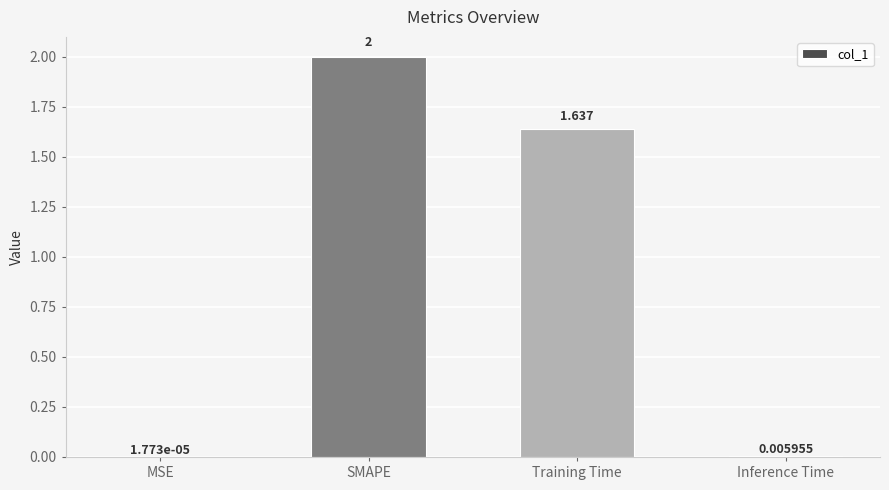

At which label does the data first exceed 1?

SMAPE